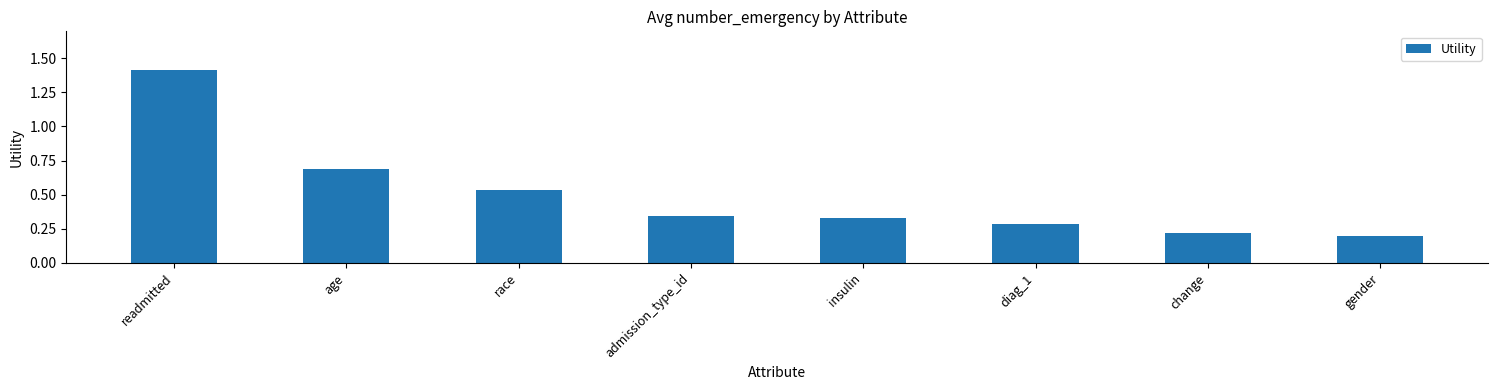

What is the label of the 8th bar from the right?

readmitted